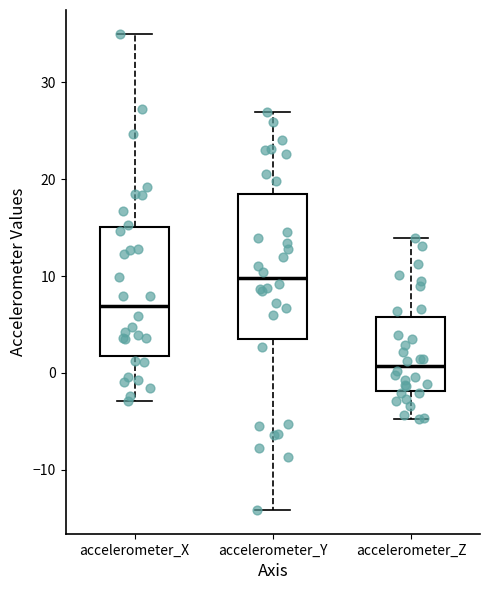

Which box is the tallest, from its lower edge to its upper edge?

accelerometer_Y